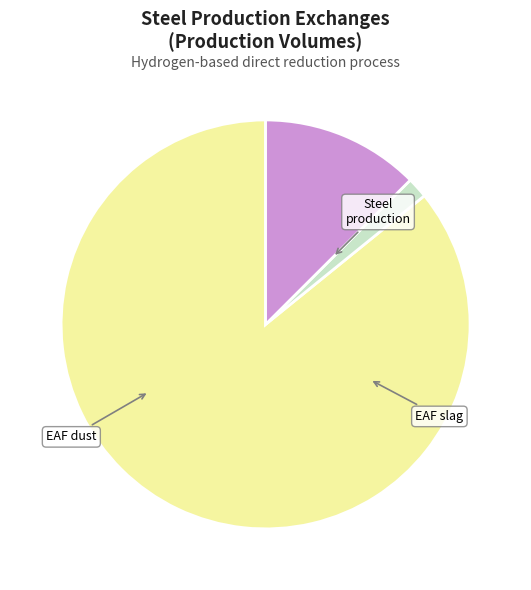

Is there a majority slice in this chart?

Yes